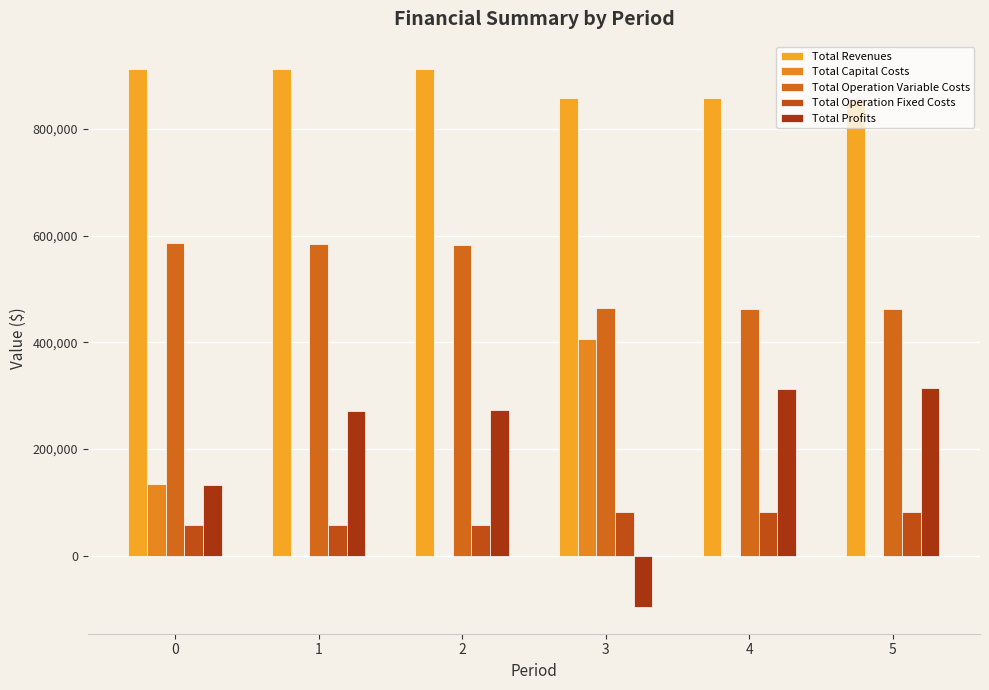

Is the value of Total Capital Costs at 2 greater than the value of Total Profits at 3?

Yes